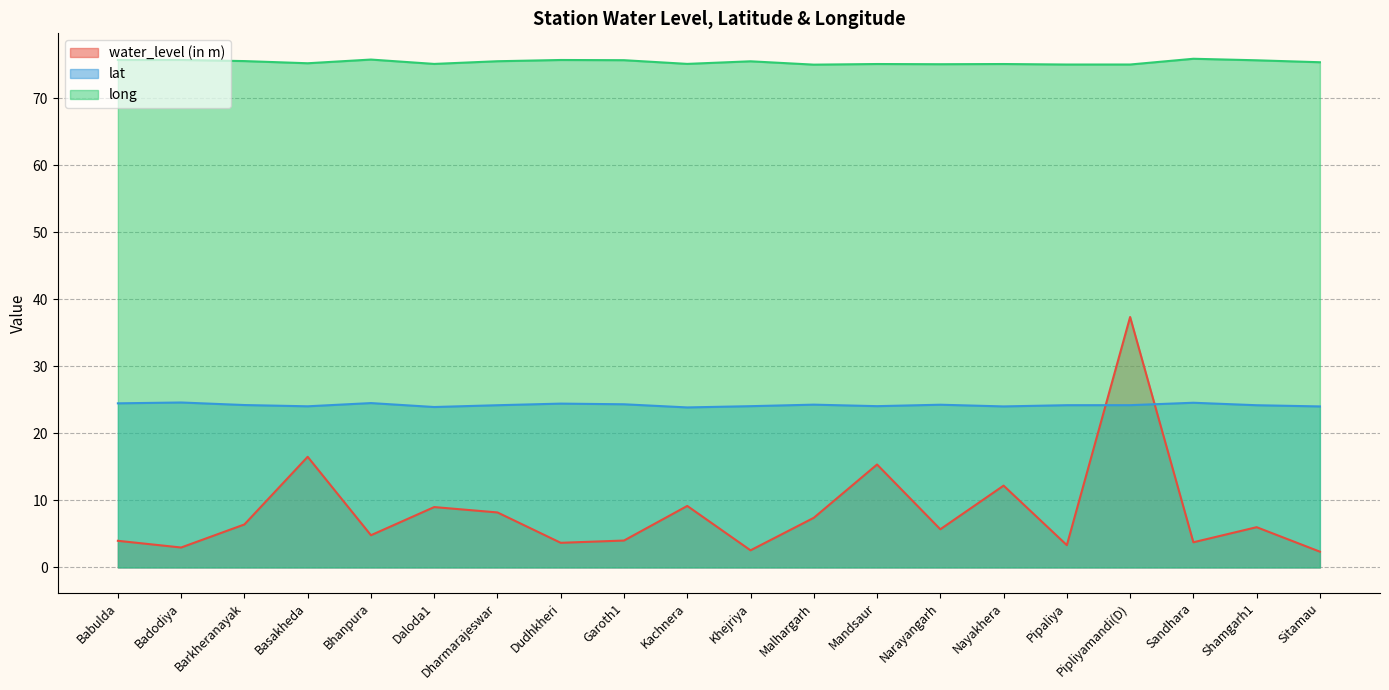

What is the sum of all lat values?

484.4